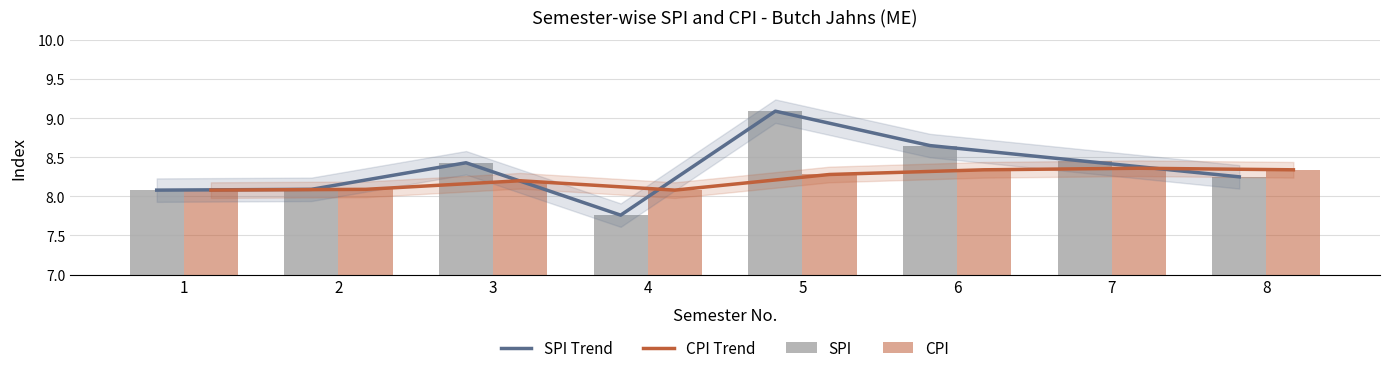

Which series has the largest range (max minus min)?

SPI Trend